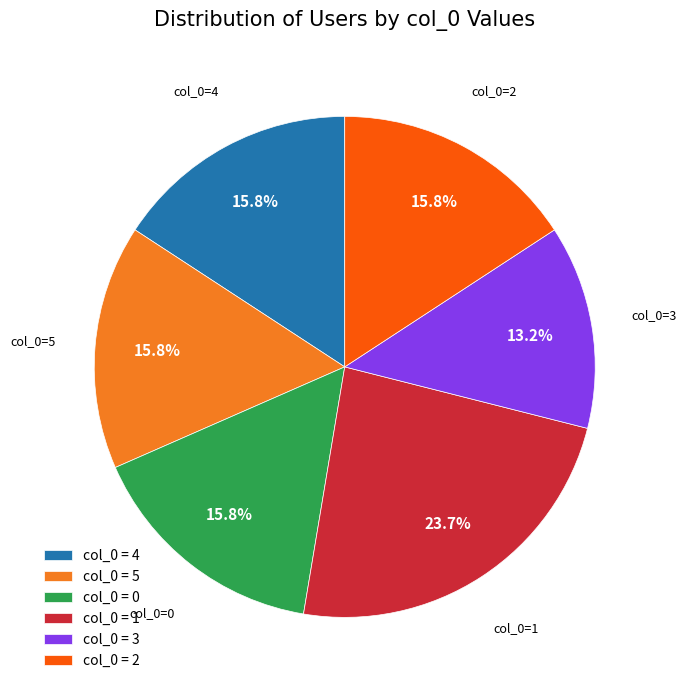

Is there a majority slice in this chart?

No